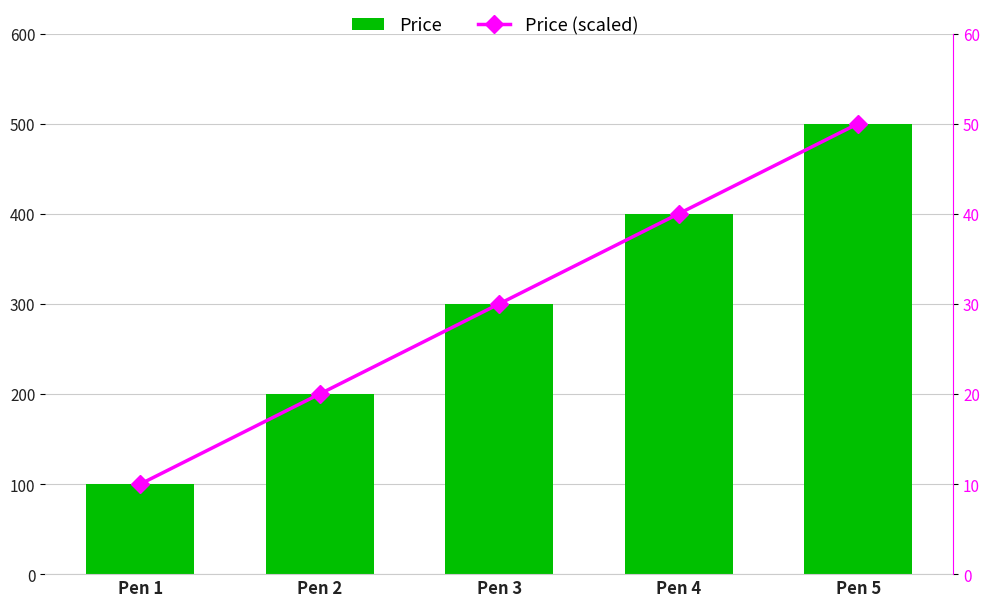

Reading left to right, list all the values displayed in this chart.

Price: 100	200	300	400	500
Price (scaled): 10	20	30	40	50